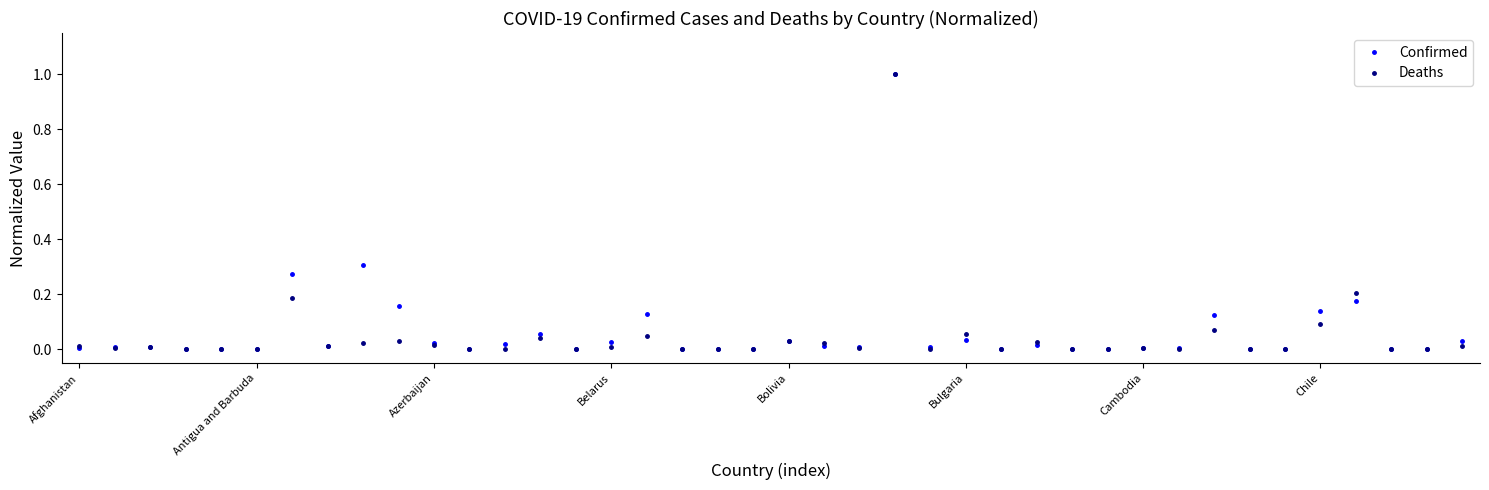

Count the number of data series in this chart.

2